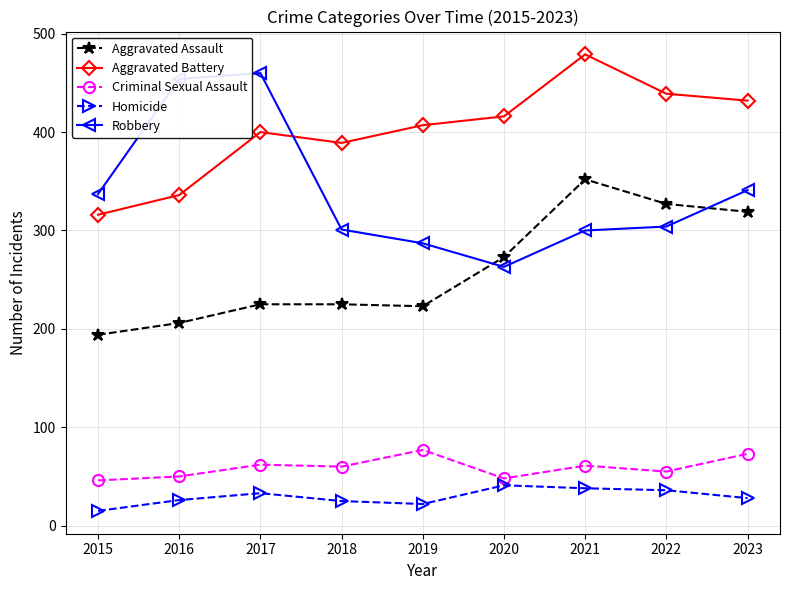

Where is the first local minimum for Robbery?

2020